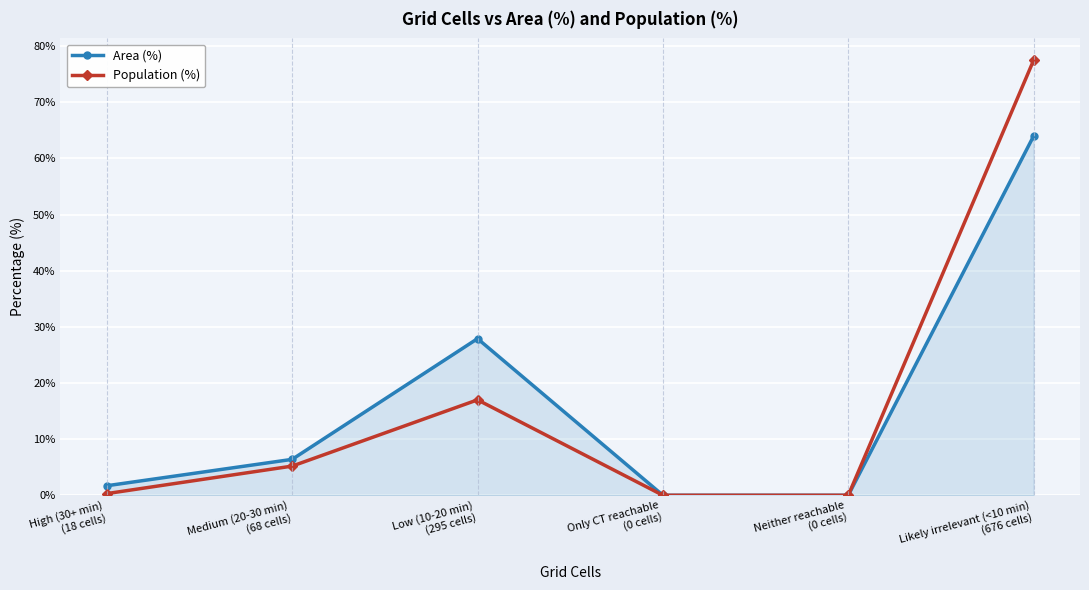

Which series has the largest range (max minus min)?

Population (%)